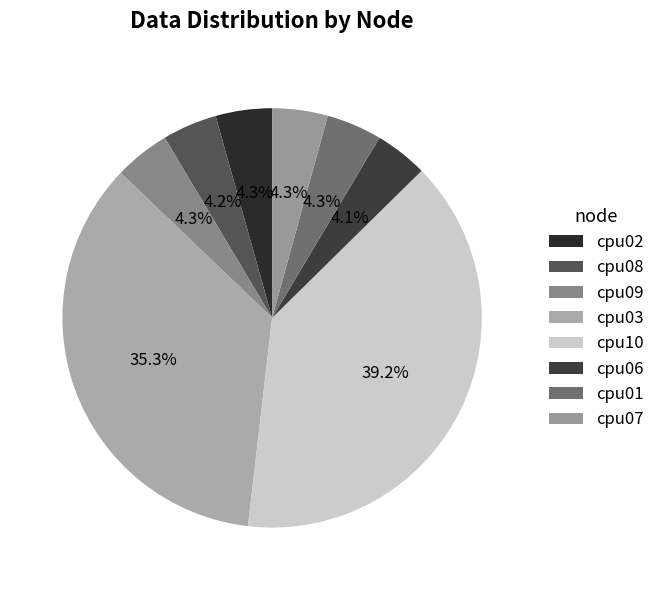

Does any single category account for the majority?

No